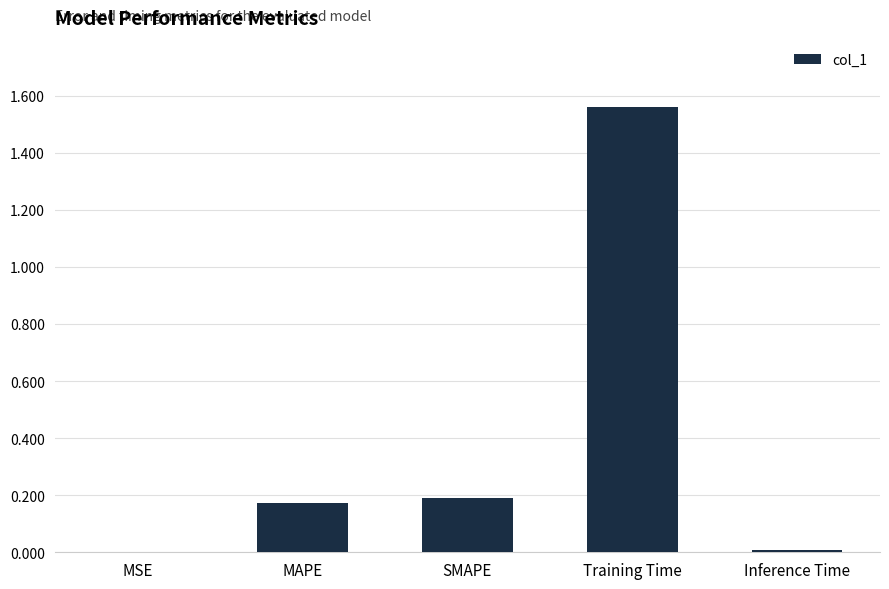

What is the sum of all values?

1.9